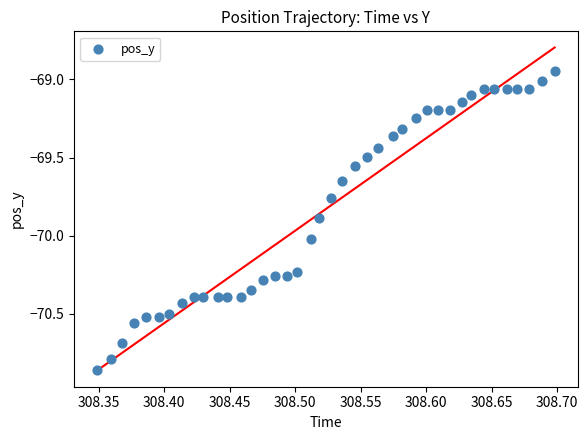

What is the range of Y values (max minus min)?

1.9